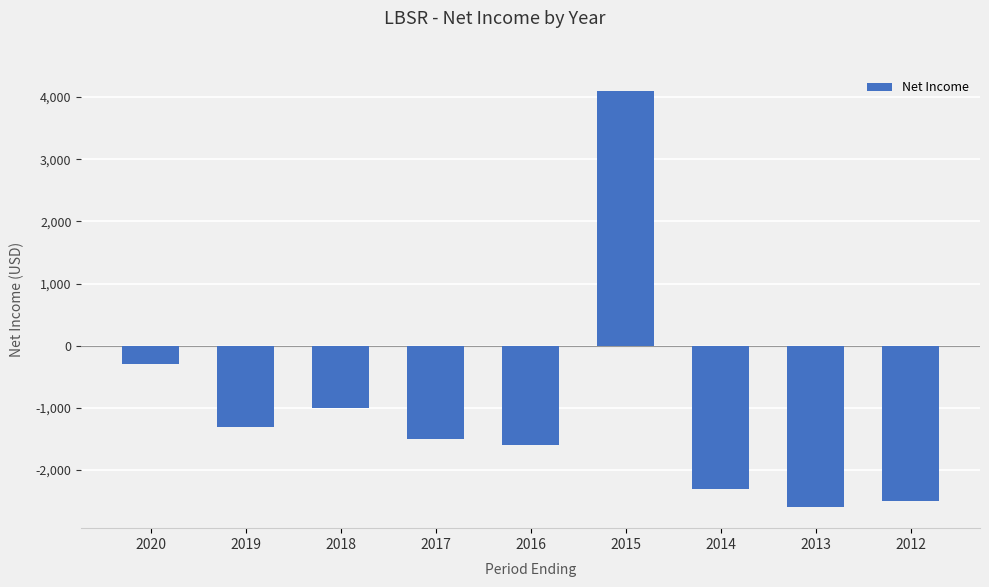

What is the difference between the values at 2012 and 2018?

1500